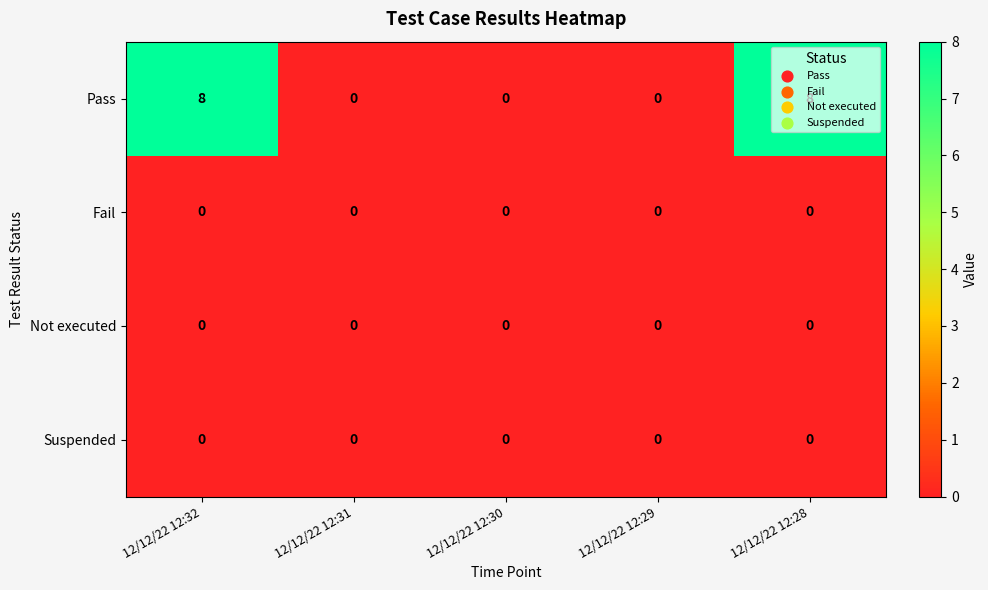

What is the total value across all series at 12/12/22 12:28?

8